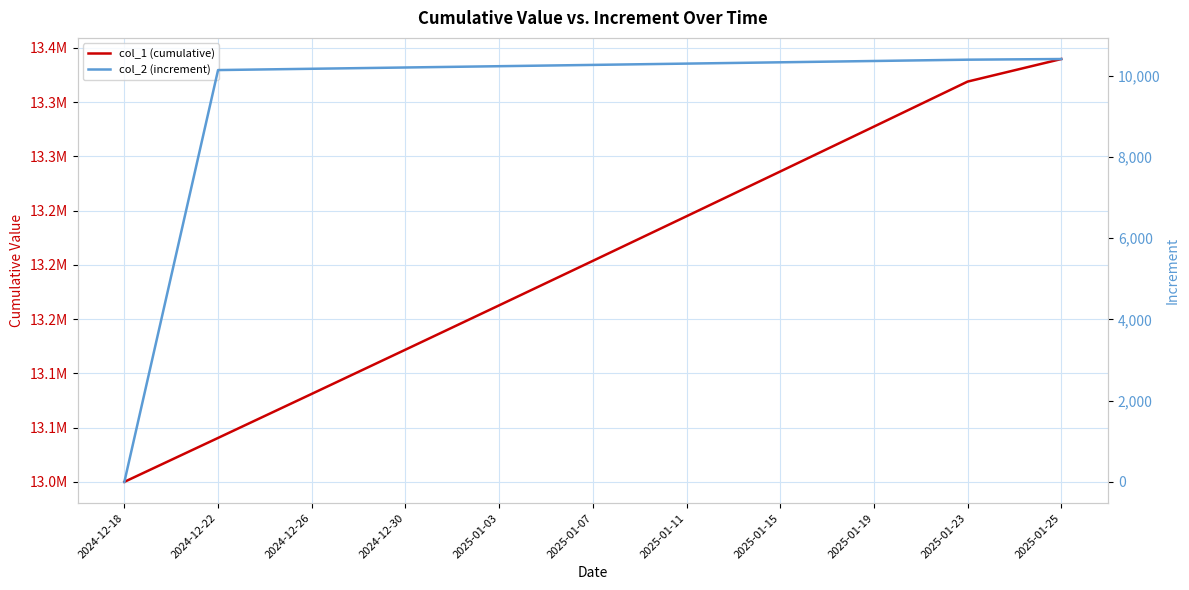

What is the approximate value of col_2 (increment) at 2024-12-30?

10198.0